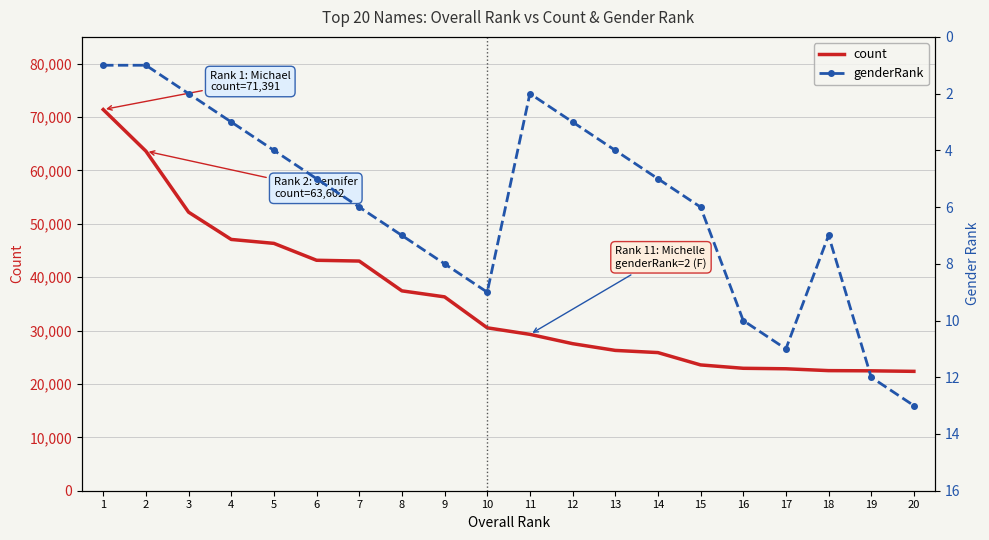

Where does the genderRank series first go above 6?

8